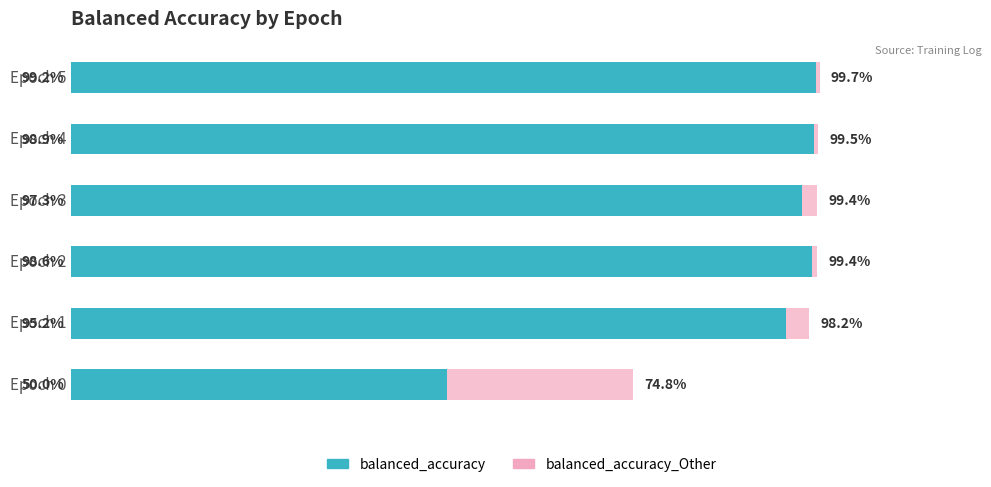

What is the sum of the balanced_accuracy_Other values at Epoch 0 and Epoch 5?

174.4